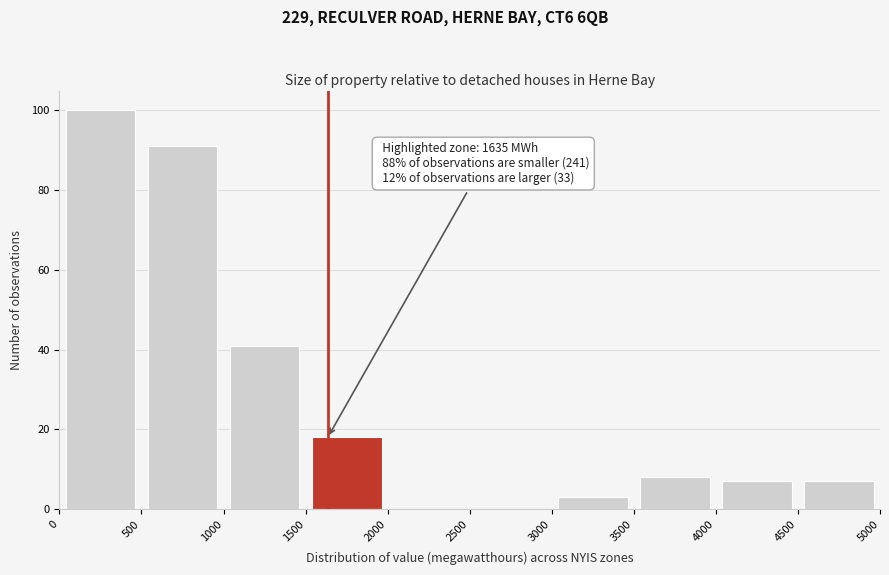

Which range on the x-axis has the tallest bar?

0 to 500